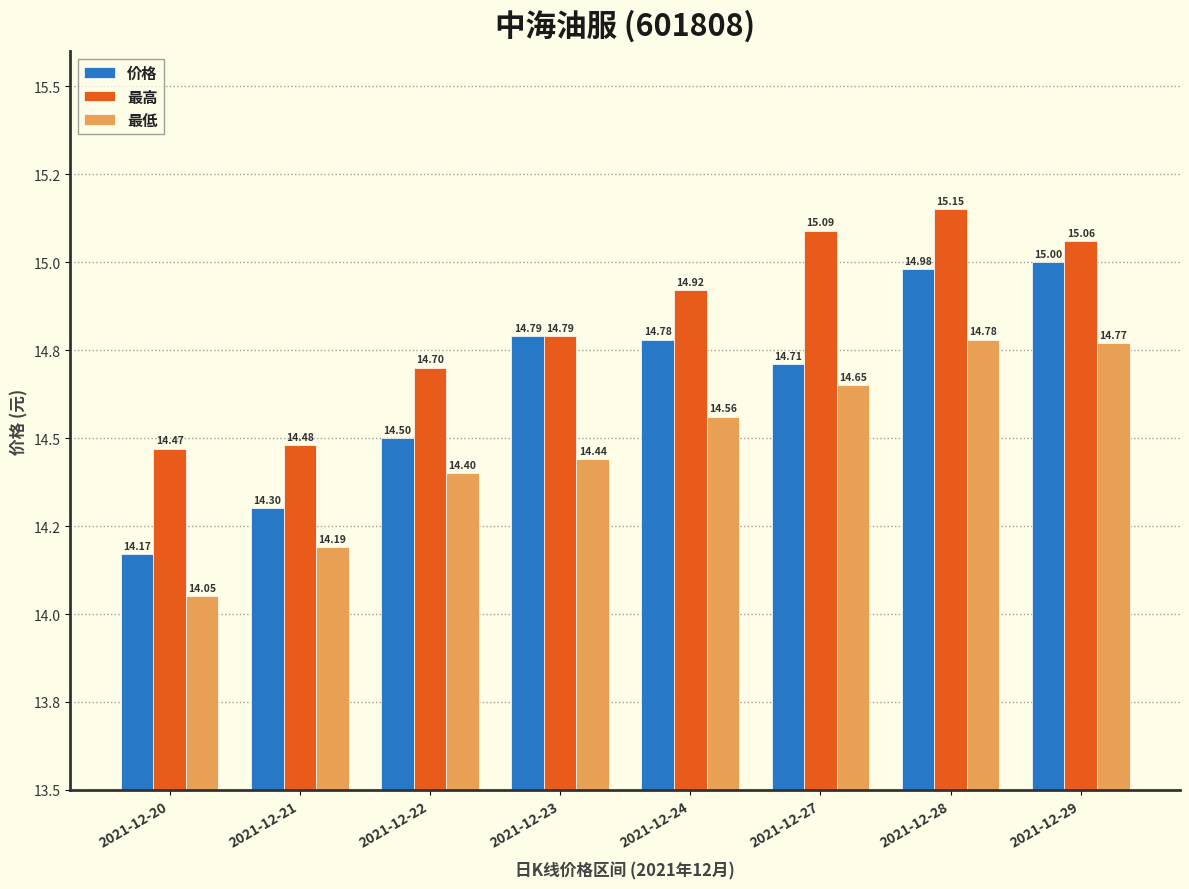

Are the bars grouped side by side (vs. stacked)?

Yes